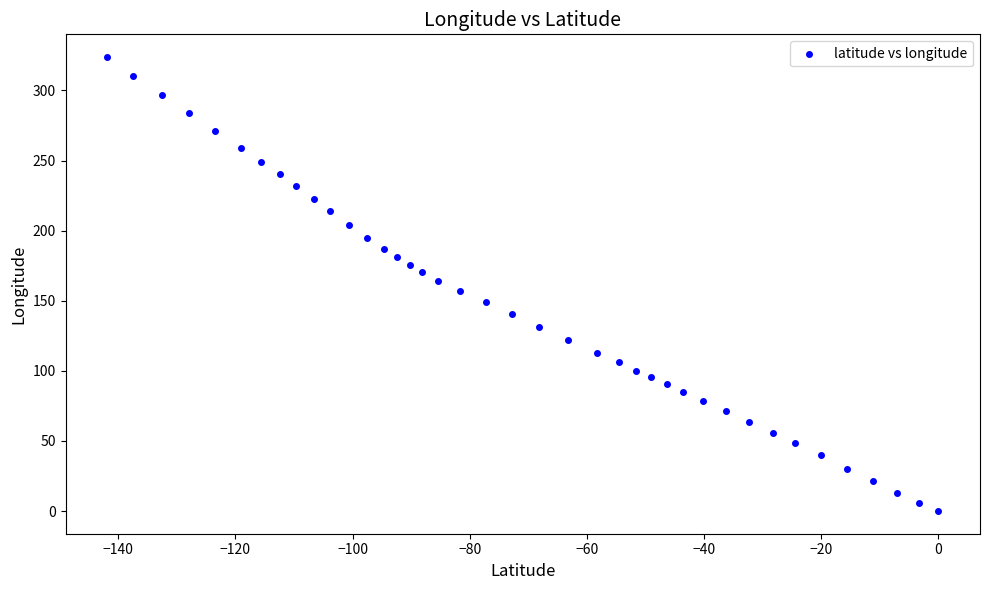

What is the range of Y values (max minus min)?

323.8